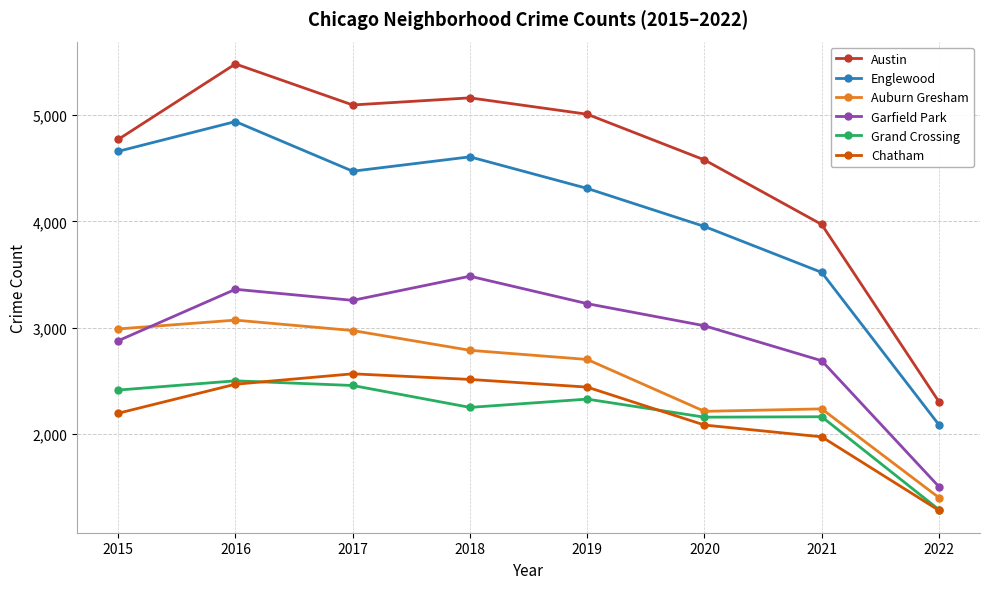

Does the chart display data point markers on the line(s)?

Yes